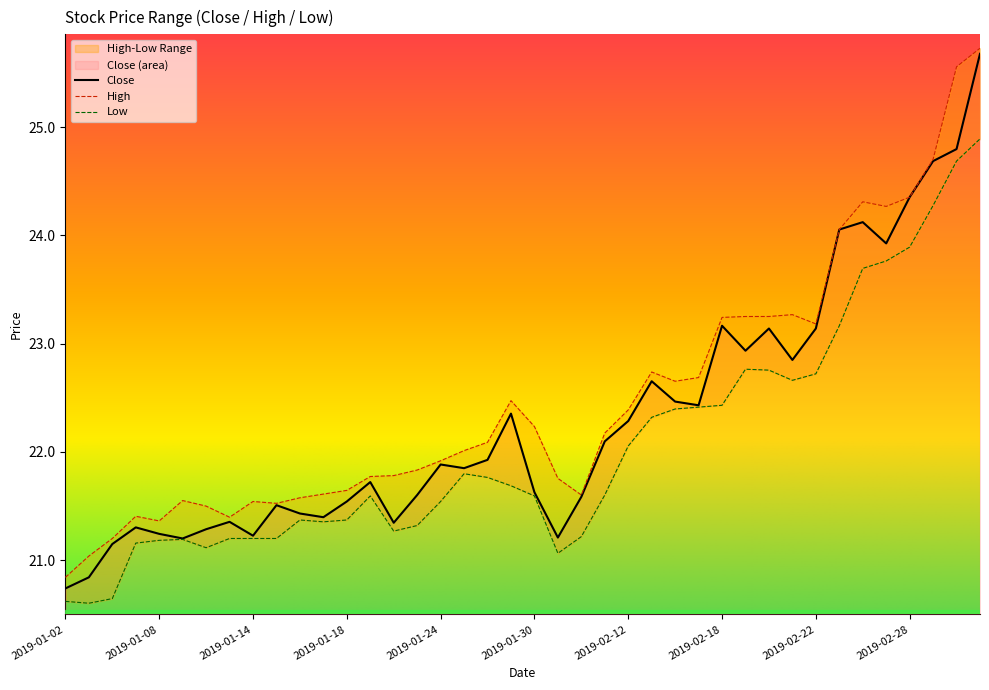

Between 2019-01-22 and 2019-01-11, which is larger?

2019-01-11